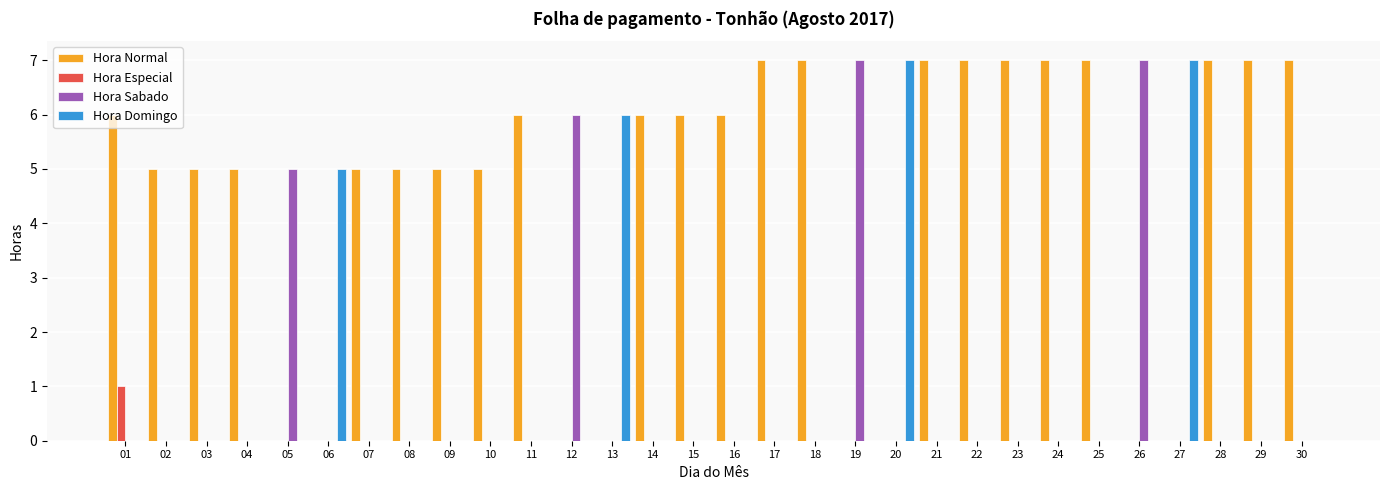

Which series has the largest total across all categories?

Hora Normal